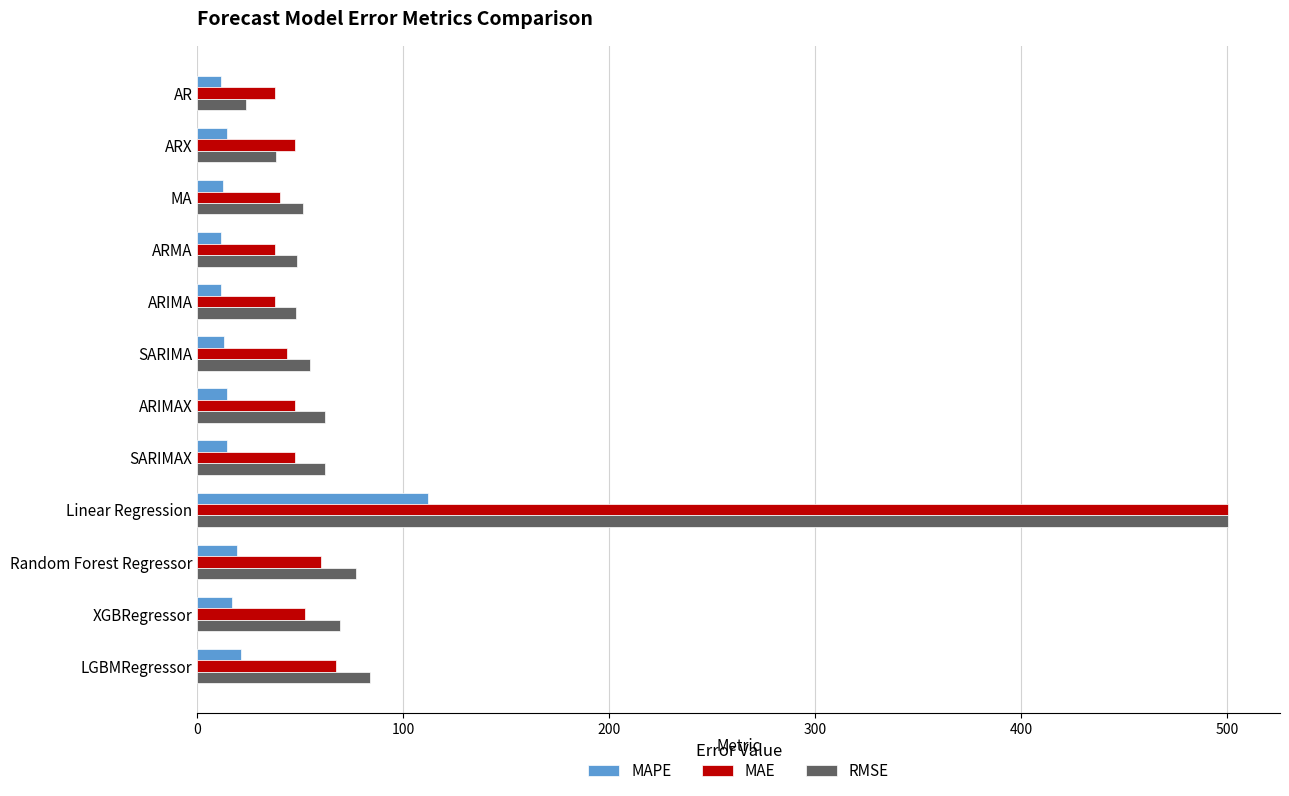

What is the difference between the RMSE values at Random Forest Regressor and ARX?

38.5